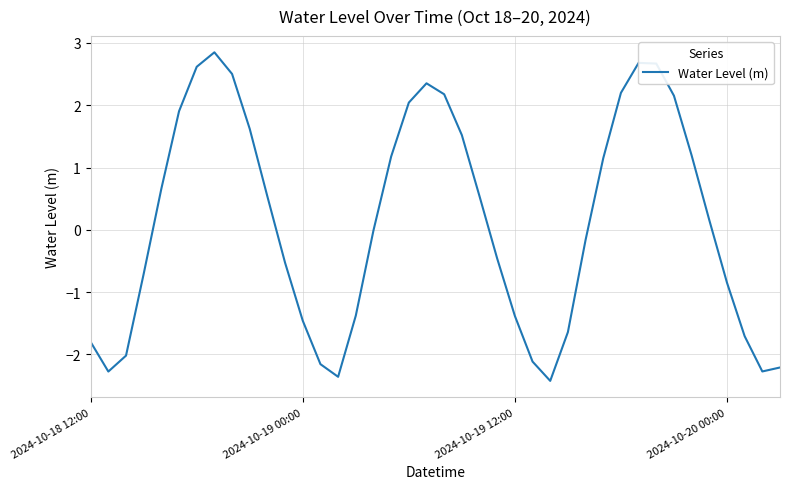

What is the difference between the maximum and minimum values?

5.3